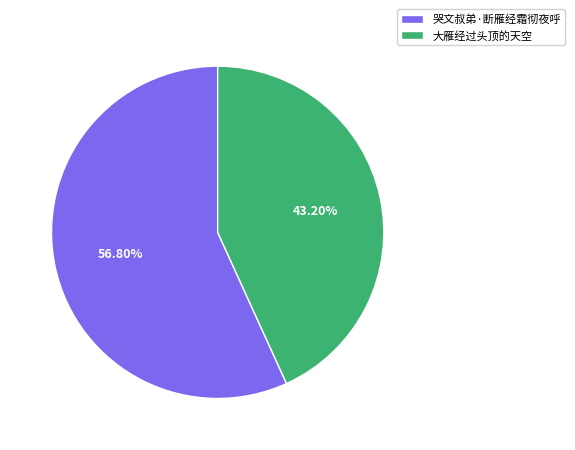

How many slices are in this pie chart?

2